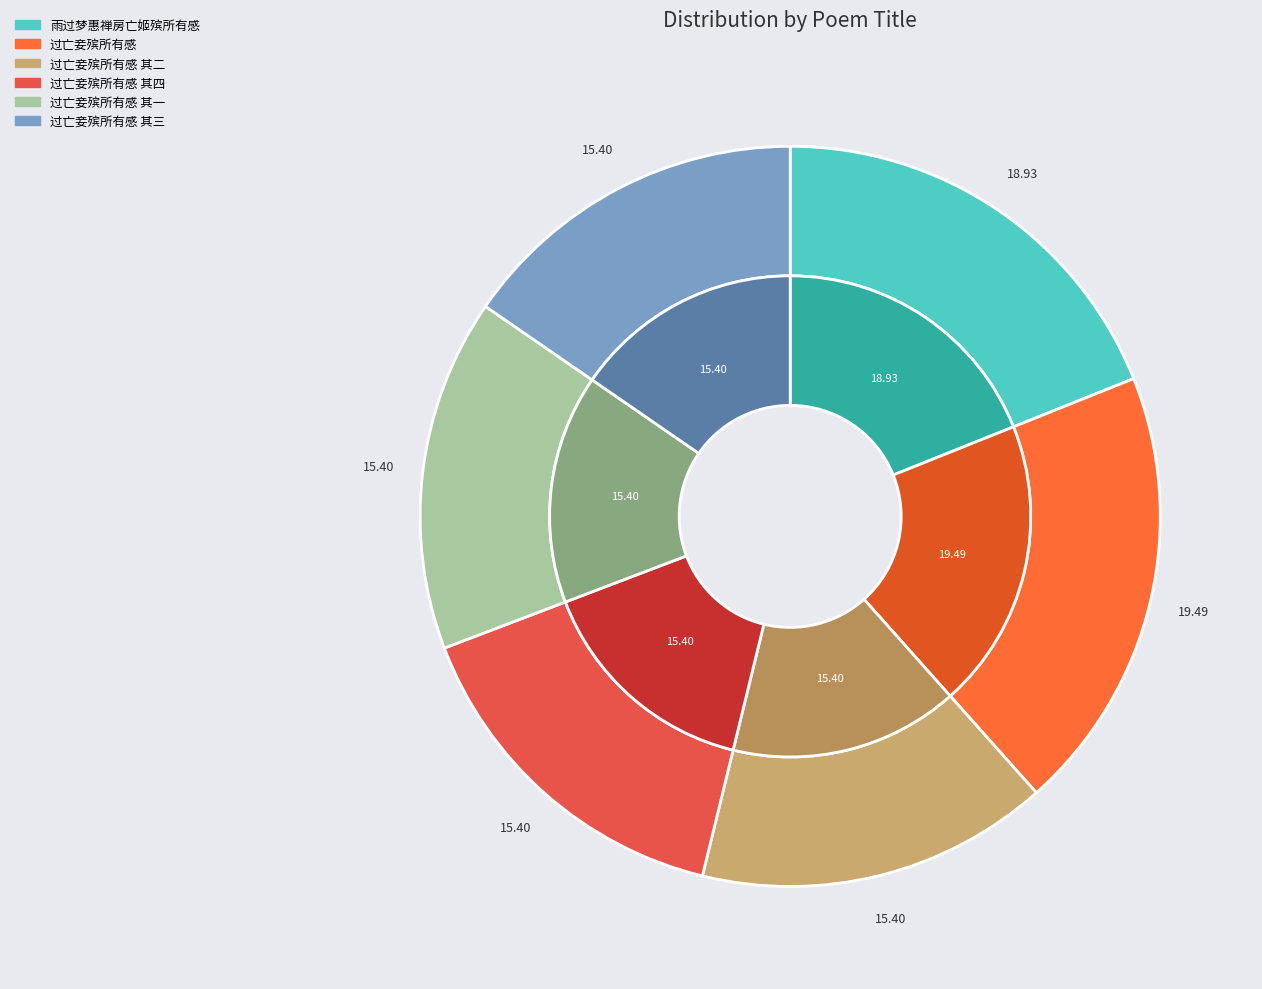

Rank the categories by value from lowest to highest.

过亡妾殡所有感 其一, 过亡妾殡所有感 其二, 过亡妾殡所有感 其三, 过亡妾殡所有感 其四, 雨过梦惠禅房亡姬殡所有感, 过亡妾殡所有感